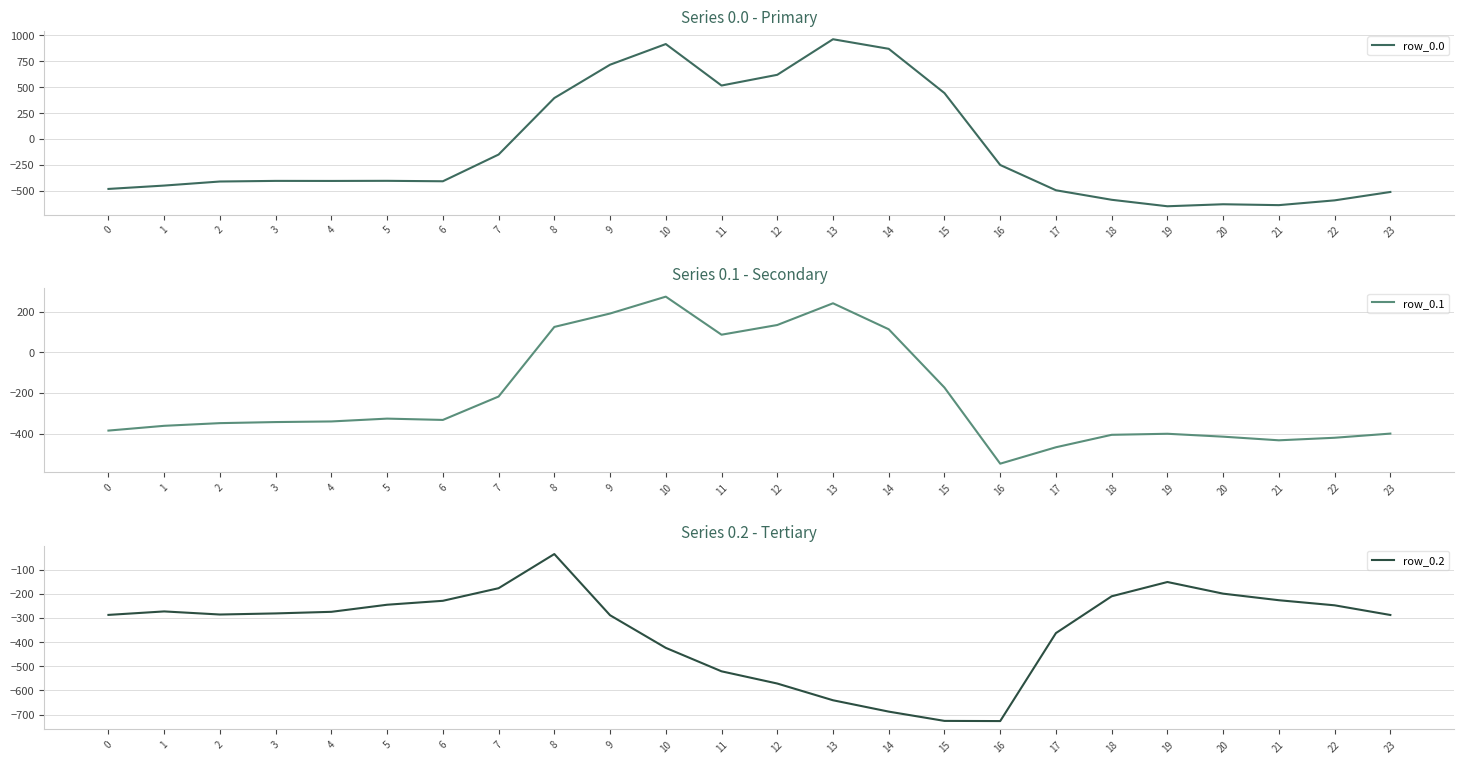

The value of row_0.2 at 18 is -322.8. True or false?

False